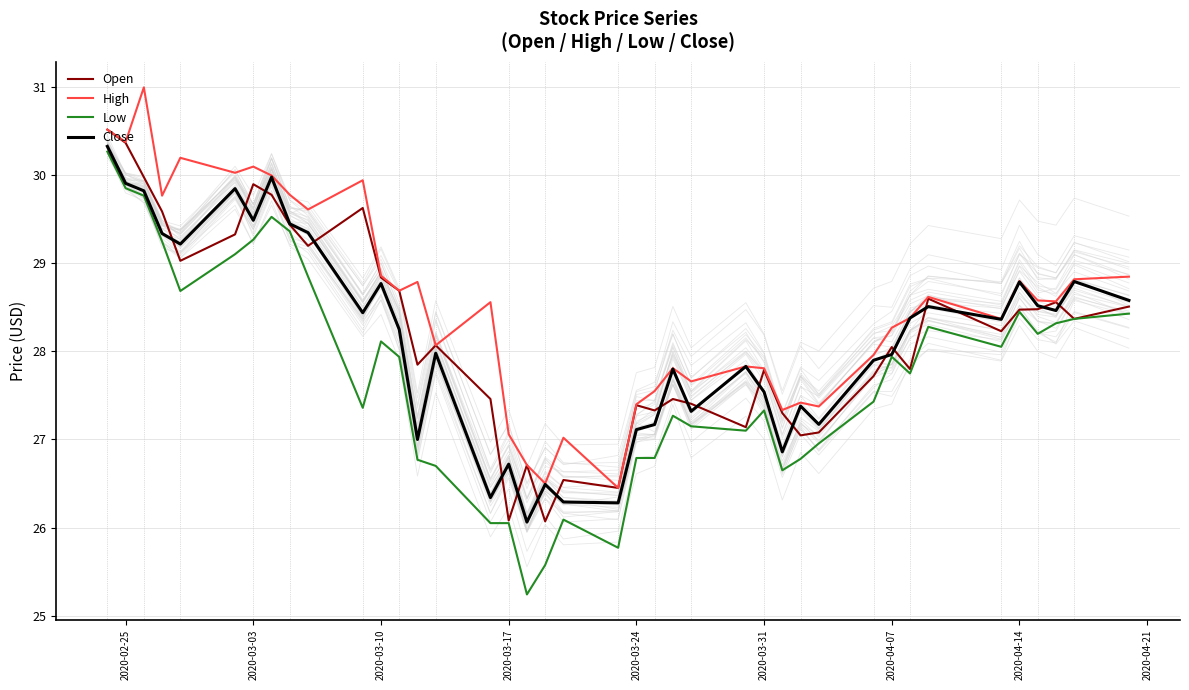

The Open series shows 45.3 at 2020-04-07. True or false?

False